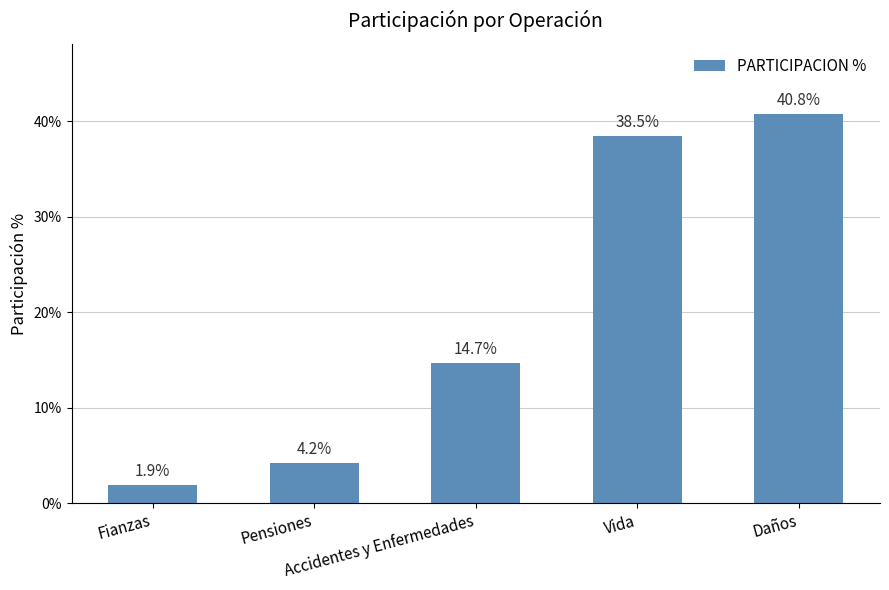

What is the change in value from Fianzas to Accidentes y Enfermedades?

+12.8